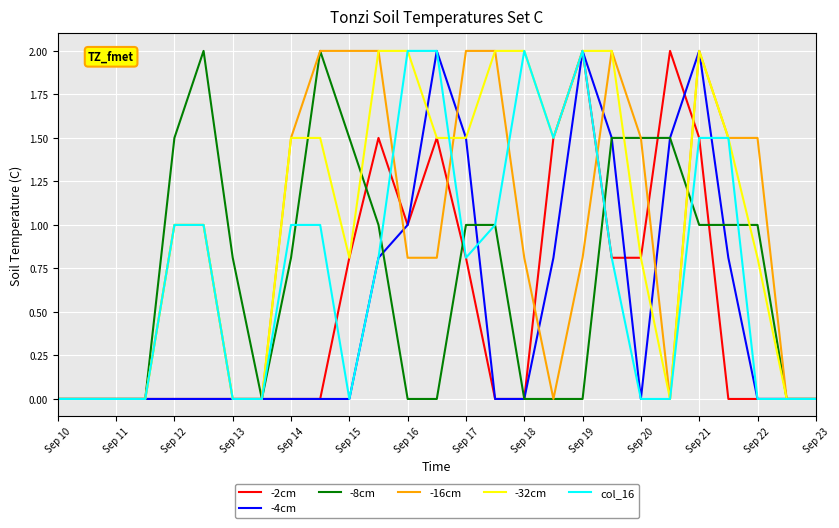

What is the maximum value for -32cm?

2.0